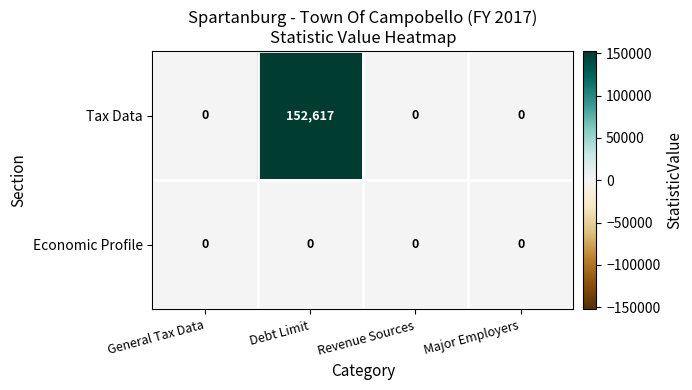

Rank the series by their average value, from lowest to highest.

Economic Profile, Tax Data